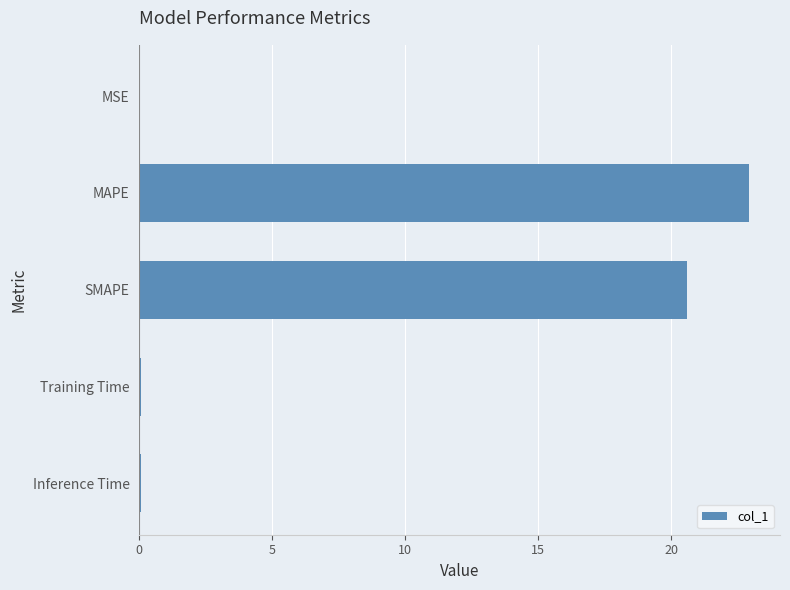

At which label is the value closest to 11?

SMAPE